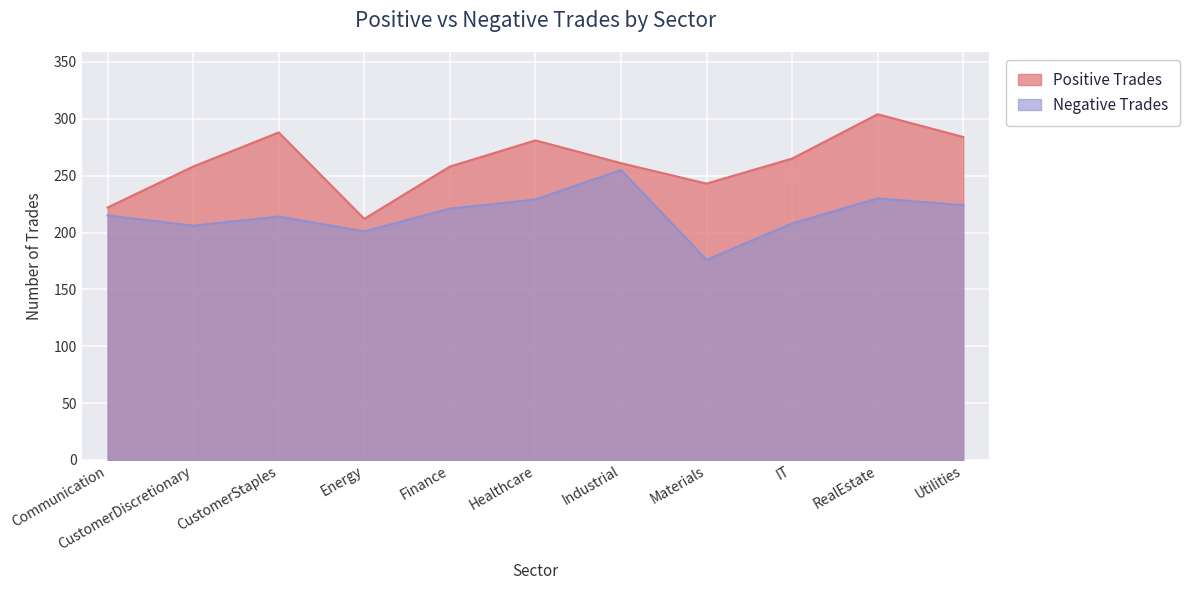

How many interior local valleys does the Positive Trades series have?

2